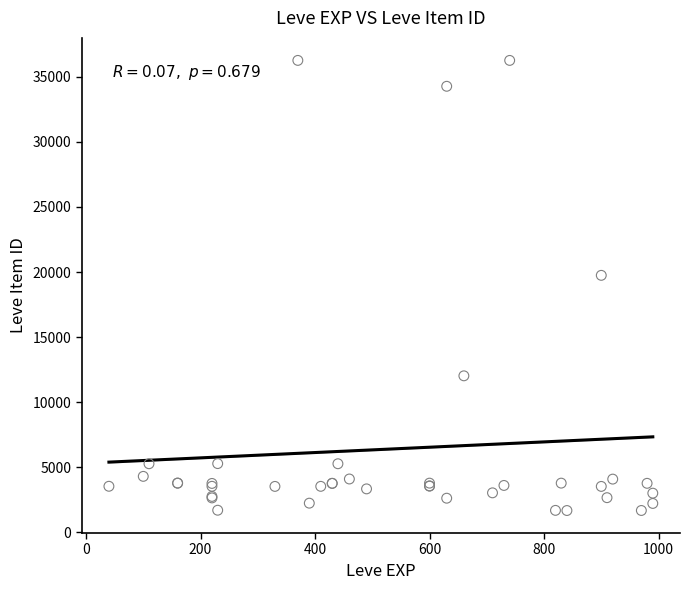

What Y value in the scatter plot is closest to 18967?

19744